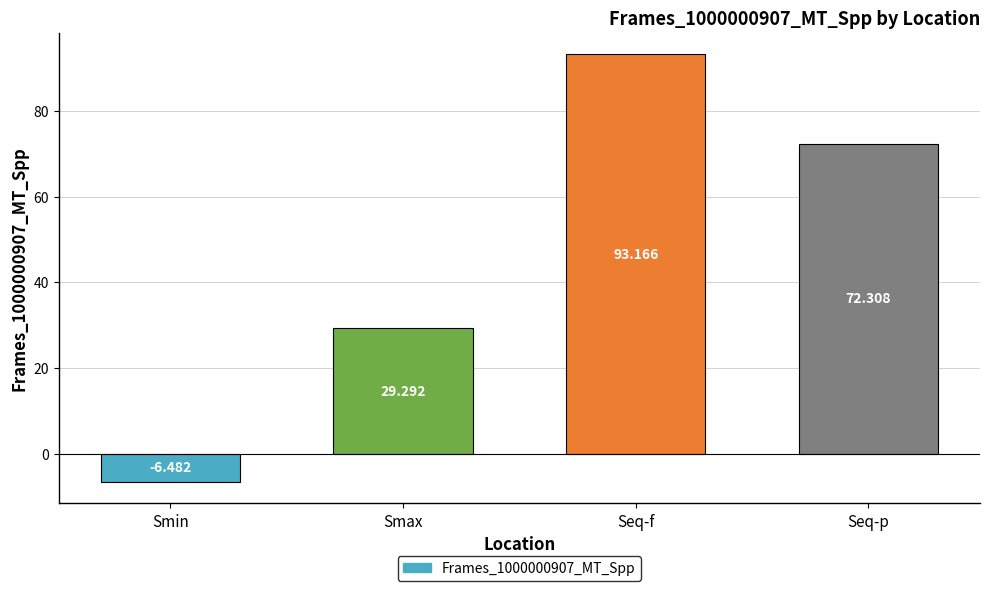

Count the number of values greater than 72.

2